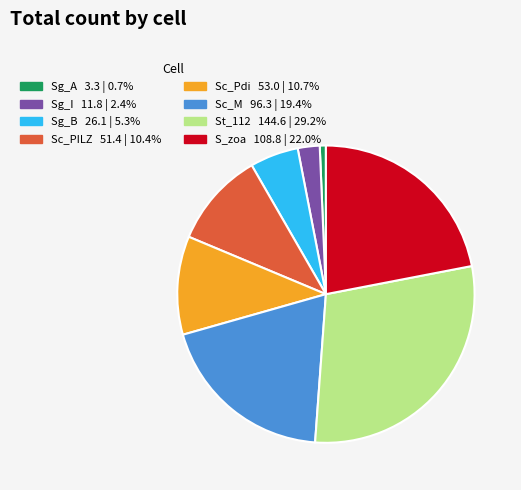

The Sc_Pdi slice represents 11% of the pie. True or false?

True